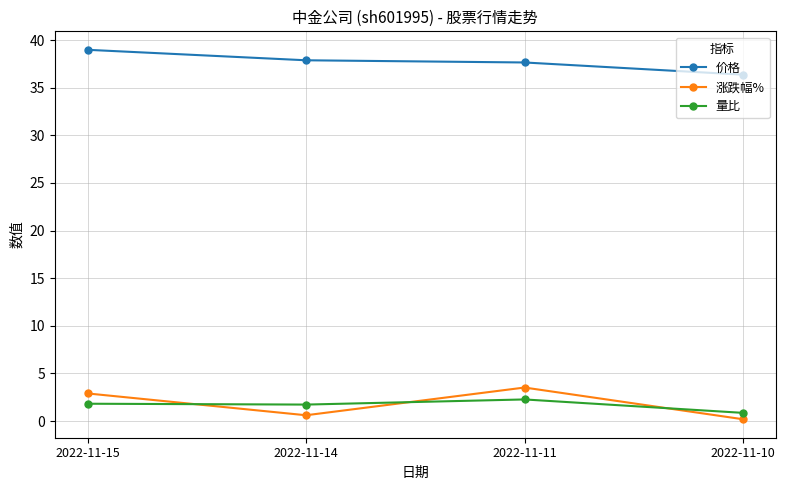

What is the difference between the maximum and minimum values in the 涨跌幅% series?

3.3